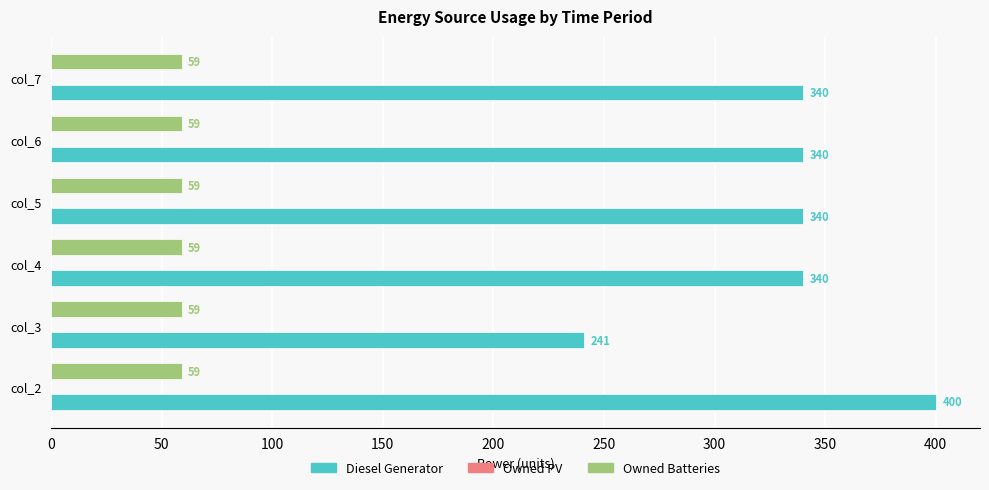

At how many categories does at least one series exceed 119?

6